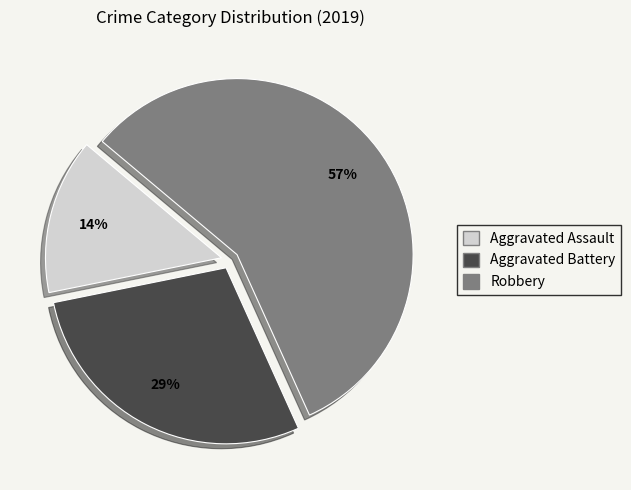

Rank the categories by value from lowest to highest.

Aggravated Assault, Aggravated Battery, Robbery